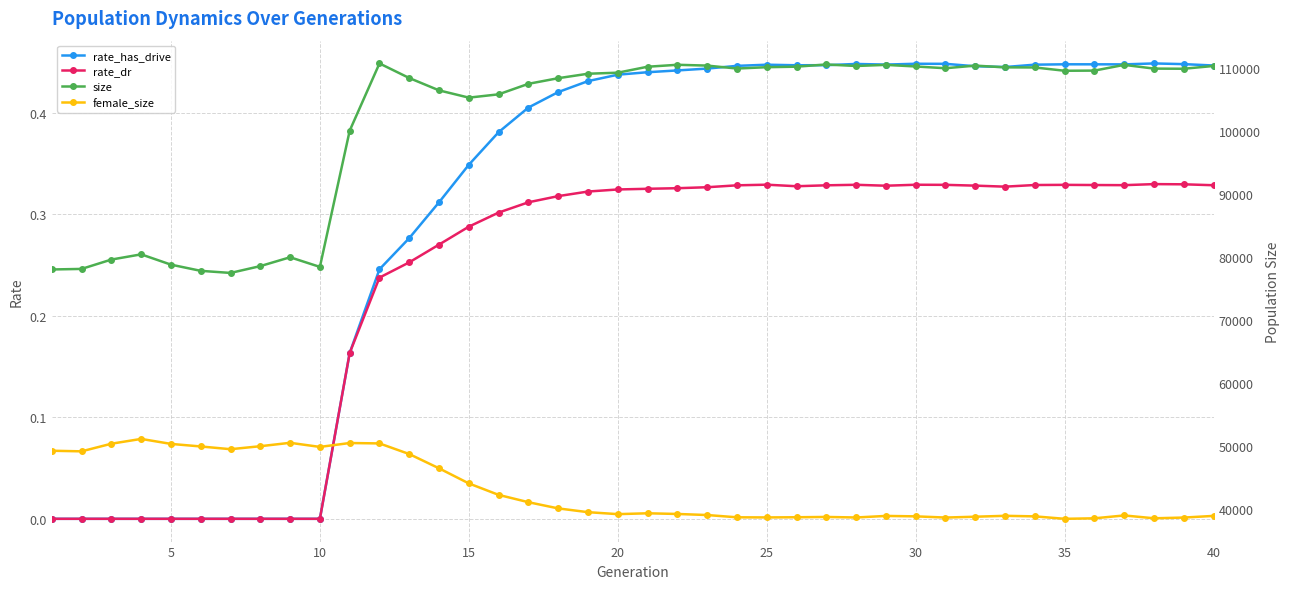

What is the value of the rate_dr point at the 32nd from the left?

0.3